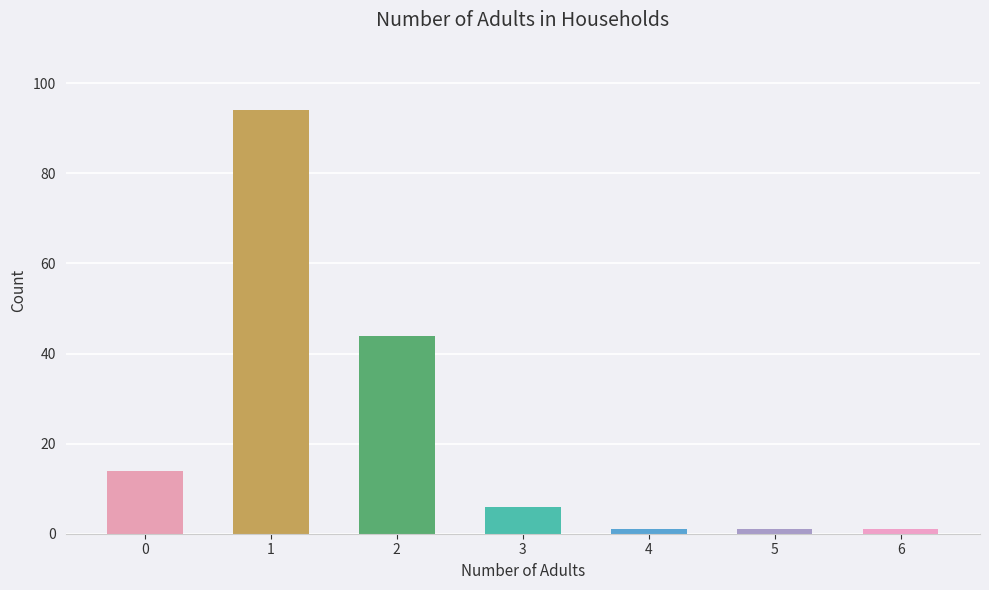

What is the smallest value displayed?

1